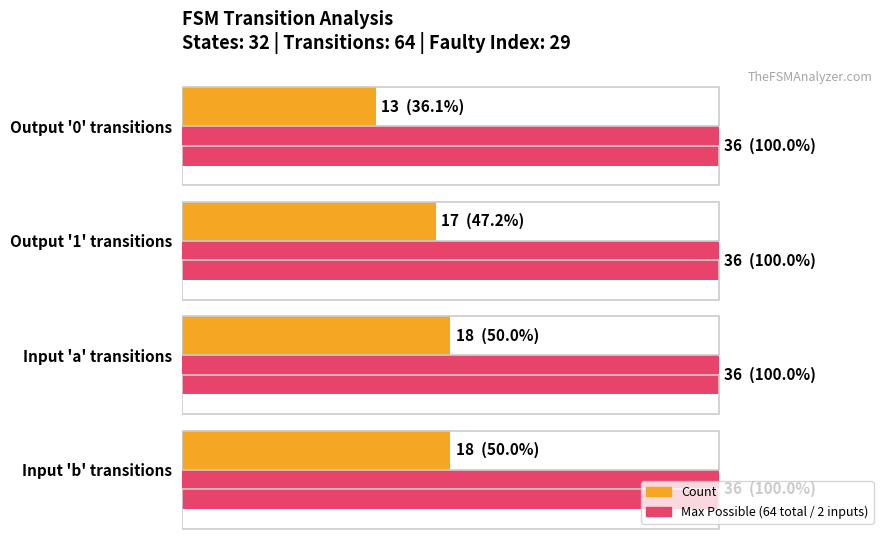

Does the chart contain any negative values?

No